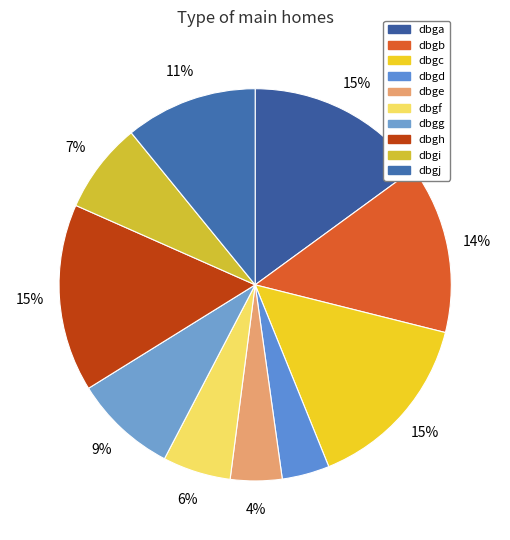

True or false: dbgc accounts for 22% of the total.

False